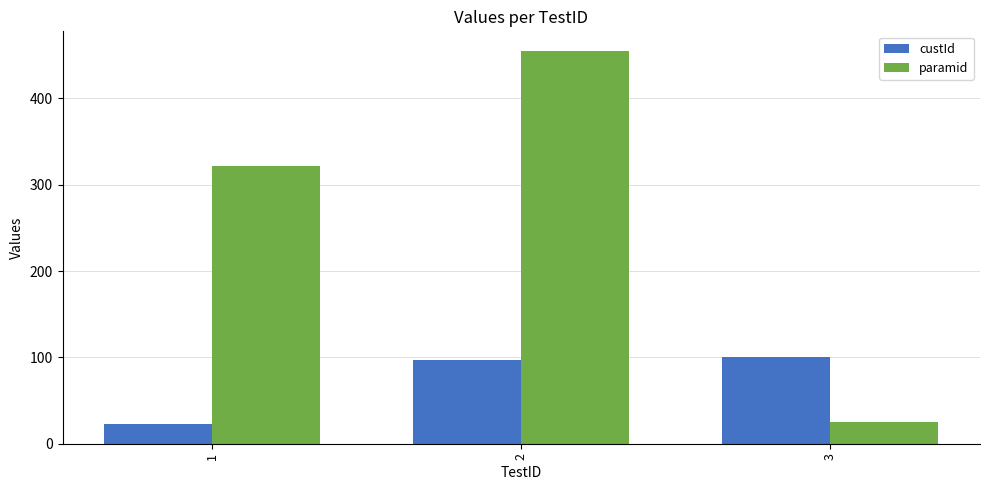

What is the maximum value for paramid?

455